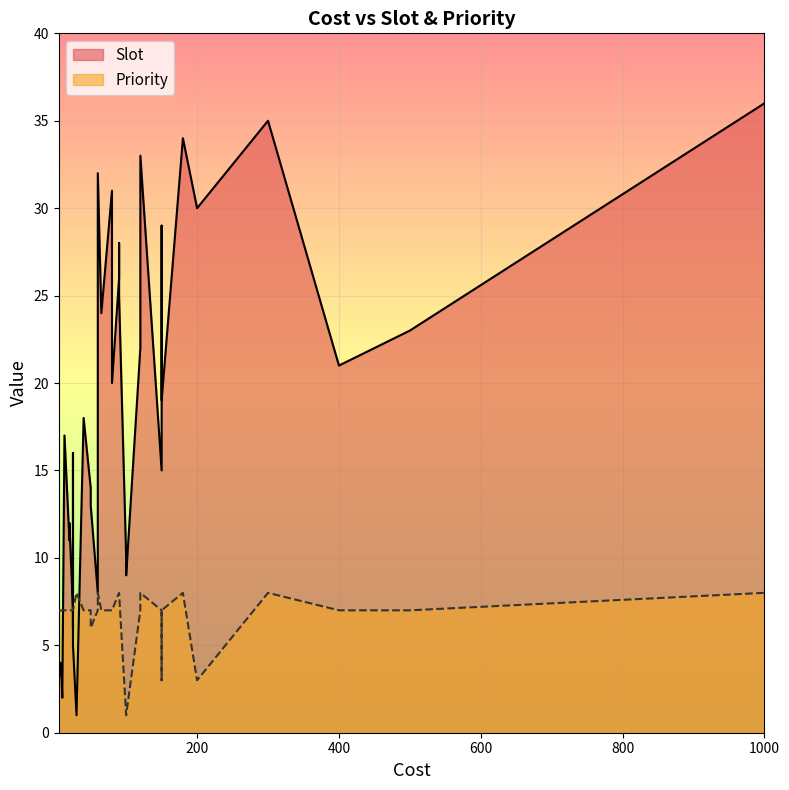

How many categories are shown in the chart?

36